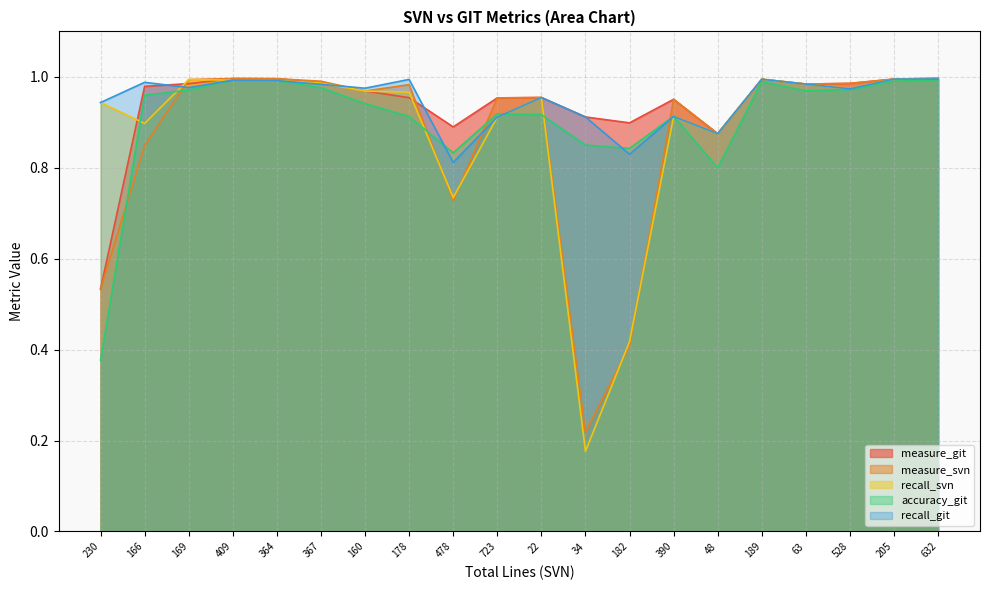

What is the label of the 6th point from the left?

367